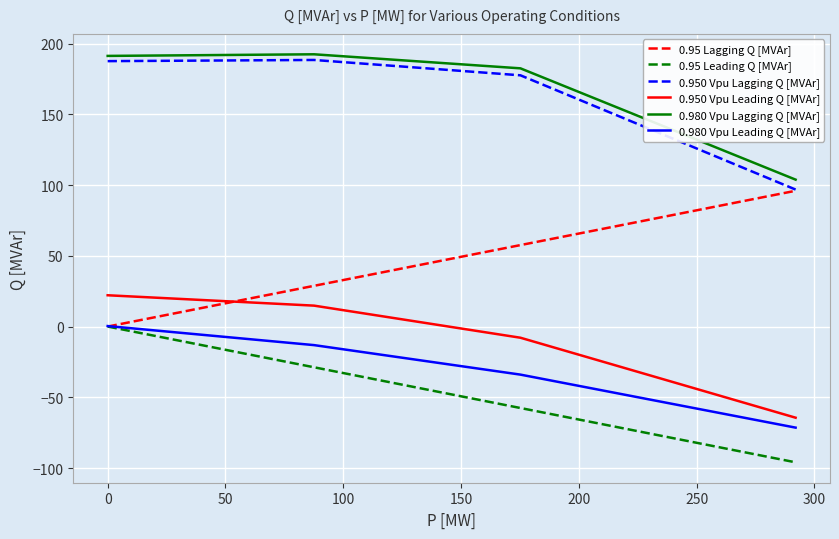

True or false: 0.950 Vpu Lagging Q [MVAr] and 0.980 Vpu Leading Q [MVAr] cross at least once.

False